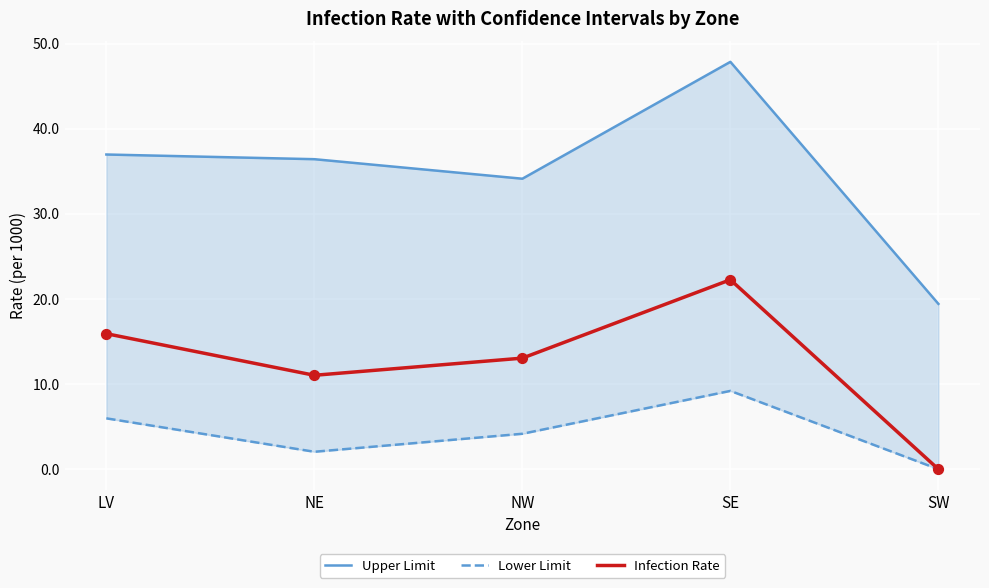

At which category is the sum across all series the highest?

SE